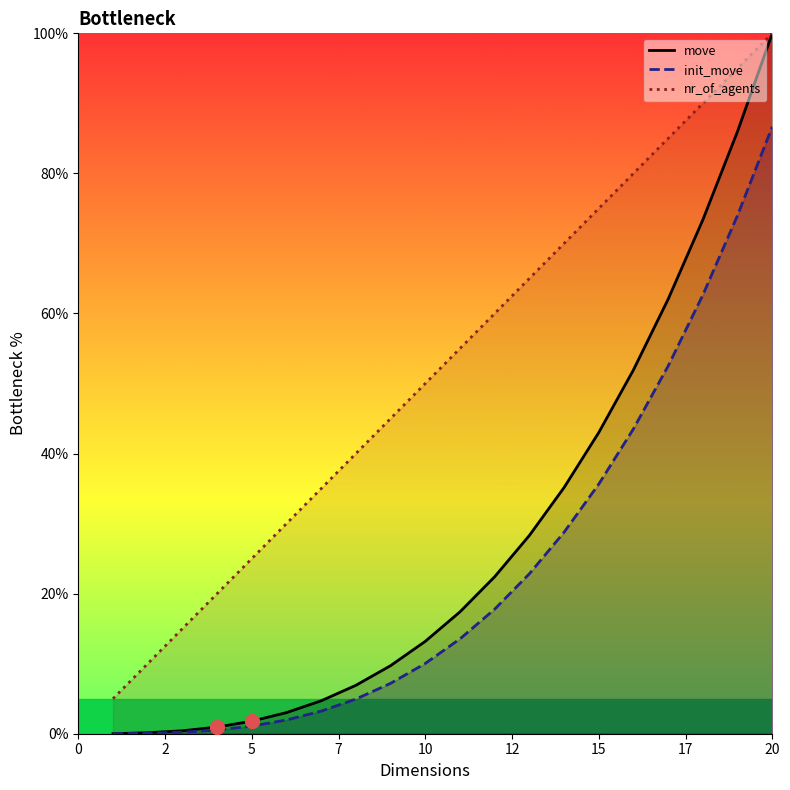

What is the difference between the nr_of_agents values at 9 and 18?

45.0